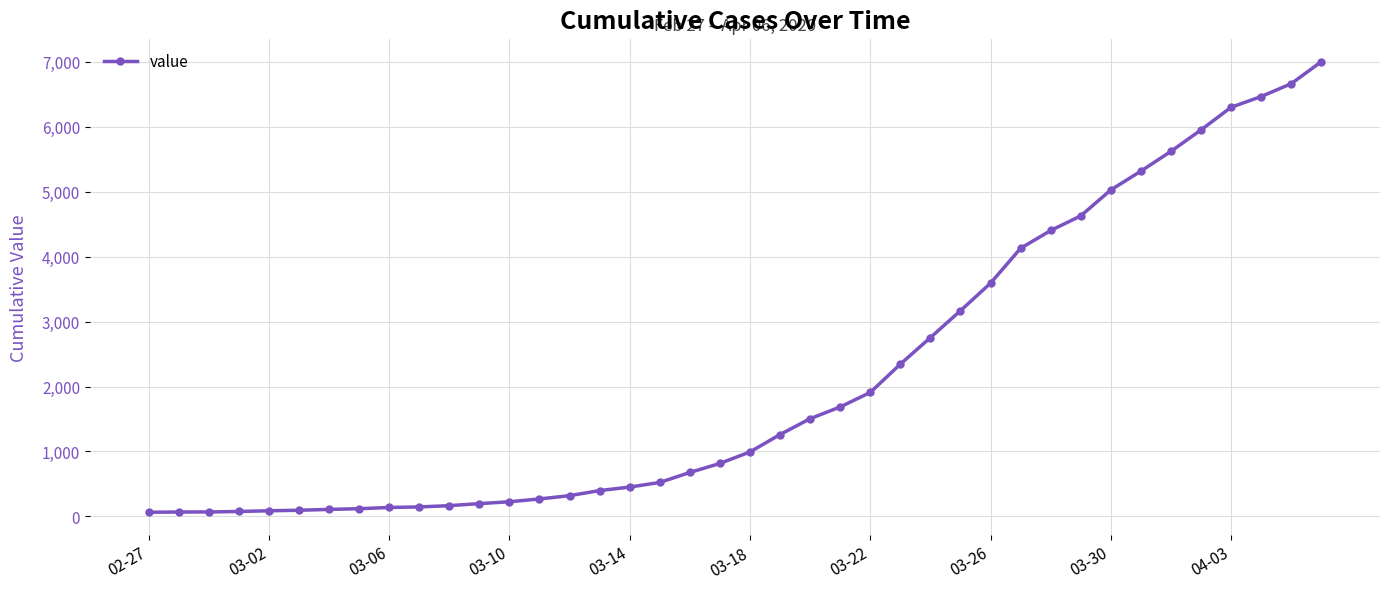

What is the greatest value displayed?

7003